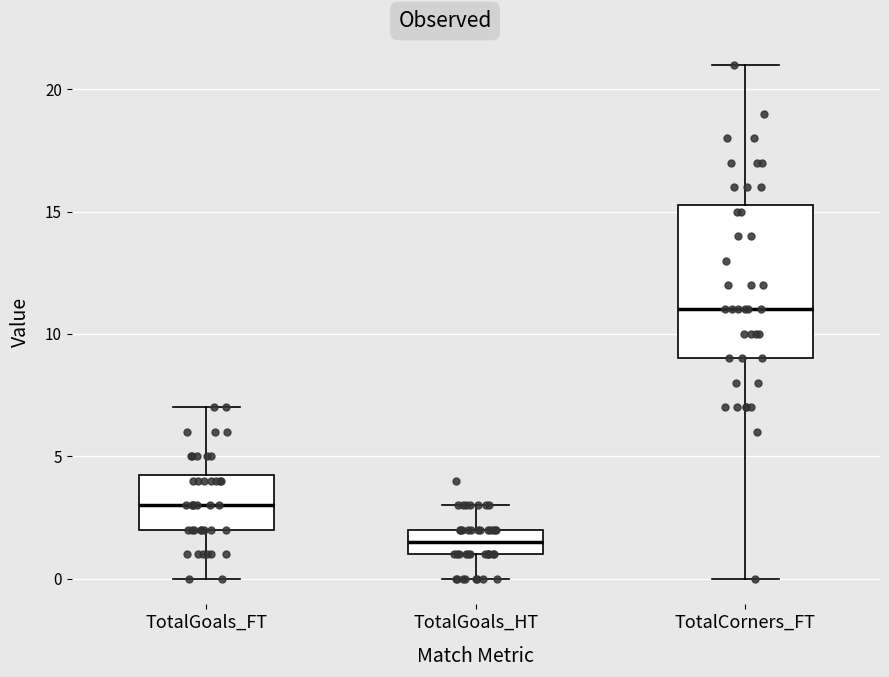

Reading left to right, read every box against the y-axis: the position of its median line, the range the box covers, and the ends of its whiskers. The values are not printed on the chart, so give them approximately, as read against the axis.

TotalGoals_FT: median 3.0, box 2.0 to 4.5, whiskers 0.0 to 7.0
TotalGoals_HT: median 1.5, box 1.0 to 2.0, whiskers 0.0 to 3.0
TotalCorners_FT: median 11.0, box 9.0 to 15.5, whiskers 0.0 to 21.0